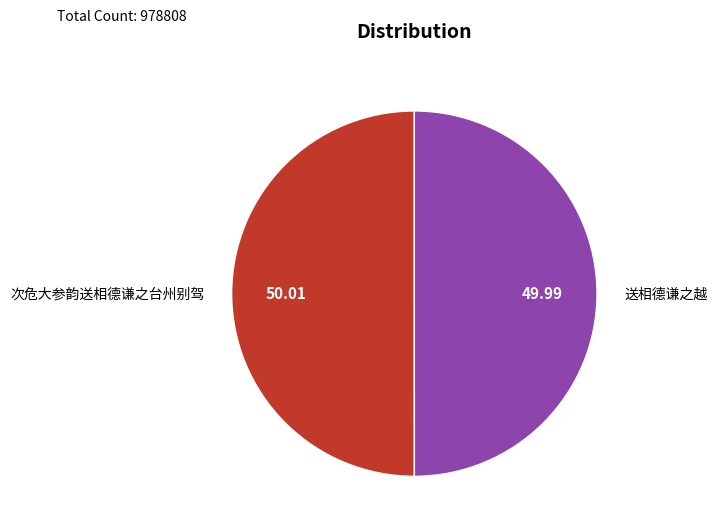

Approximately how many times larger is the value at 次危大参韵送相德谦之台州别驾 compared to 送相德谦之越?

1.0